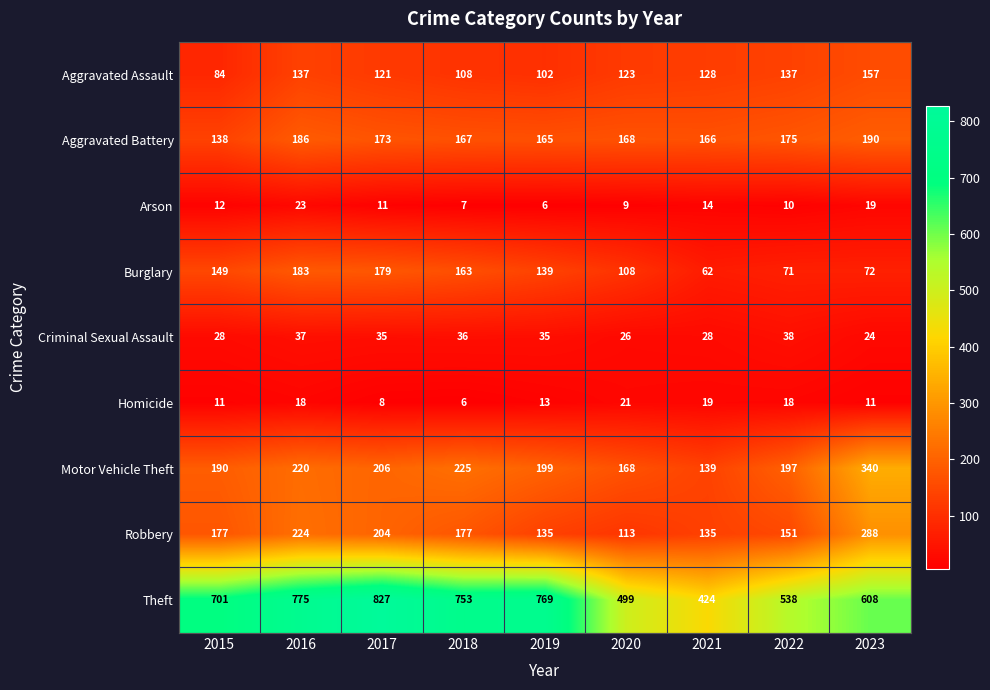

At 2016, list the series in order from smallest to largest.

Homicide, Arson, Criminal Sexual Assault, Aggravated Assault, Burglary, Aggravated Battery, Motor Vehicle Theft, Robbery, Theft